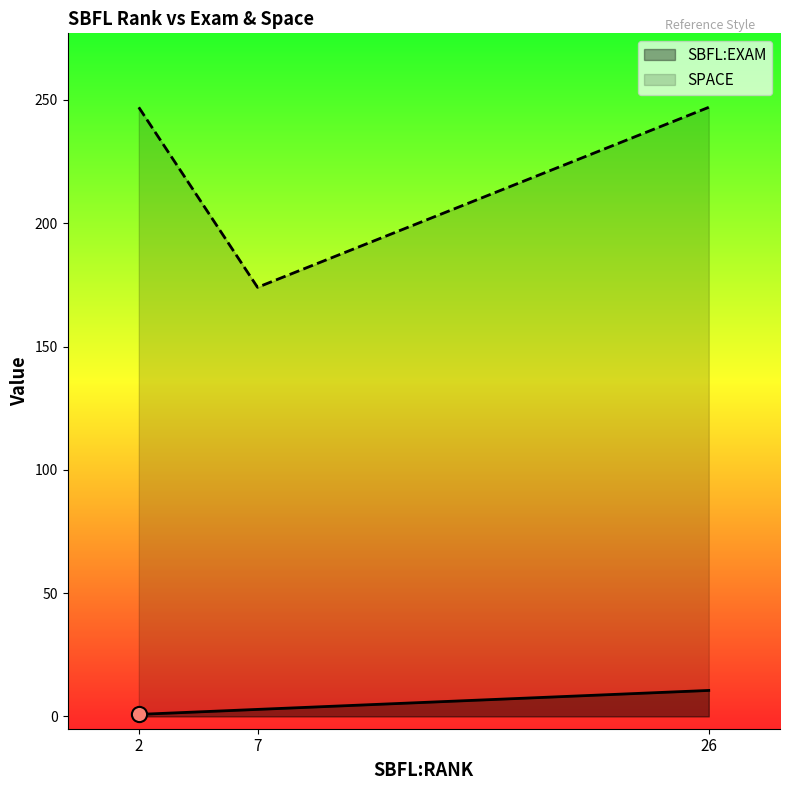

At which category is the sum across all series the highest?

26